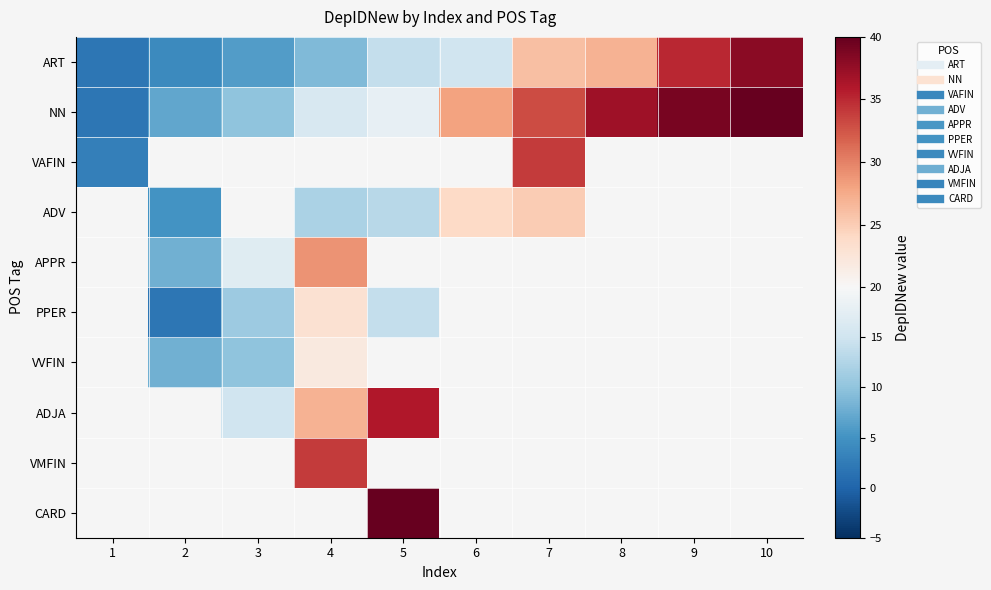

Which series has the widest spread of values?

NN